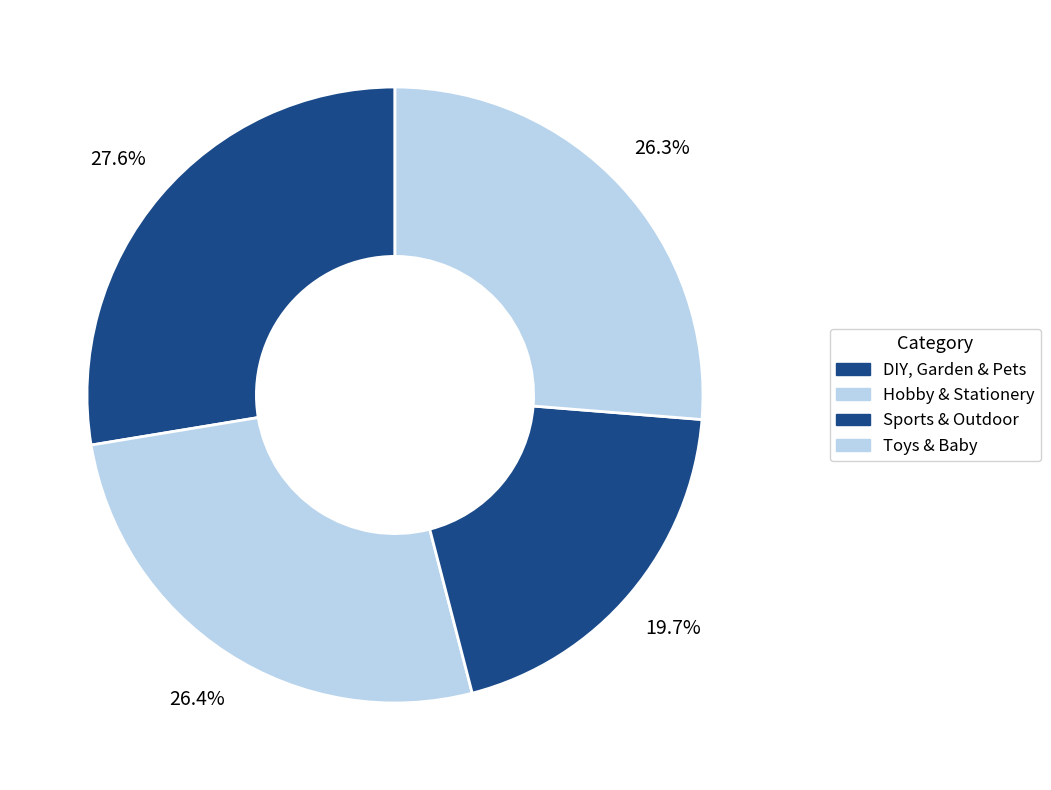

Is Hobby & Stationery the majority of the pie?

No